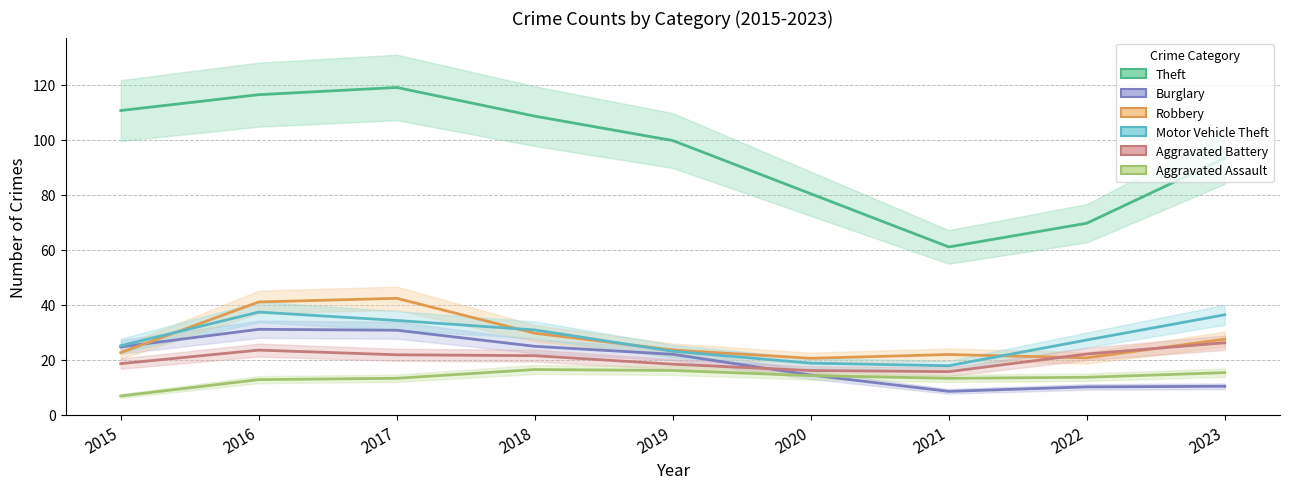

True or false: Burglary has more than 0 interior local peaks.

True